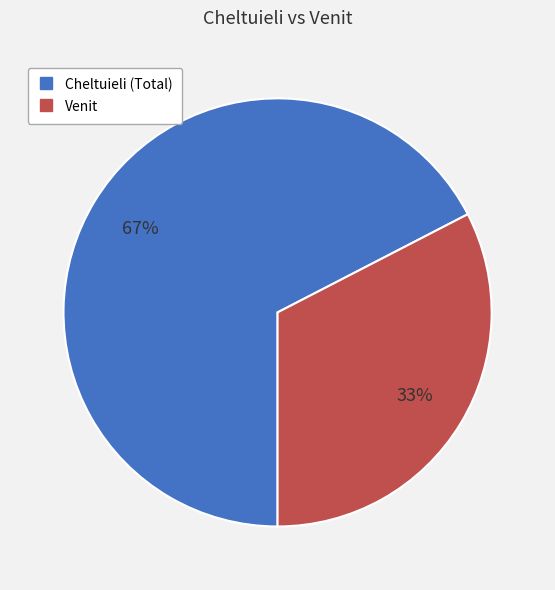

Which category accounts for the majority?

Cheltuieli (Total)